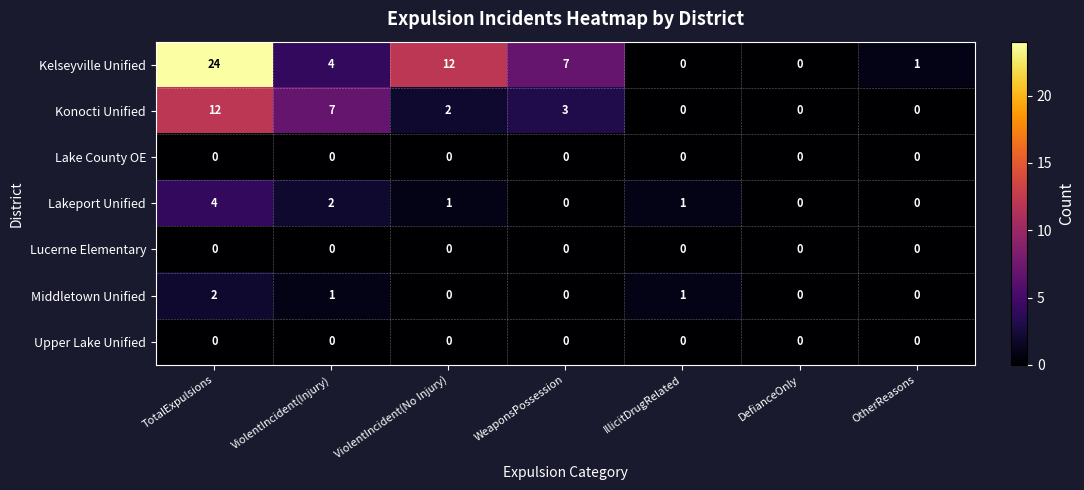

What is the spread (max minus min) of values at WeaponsPossession?

7